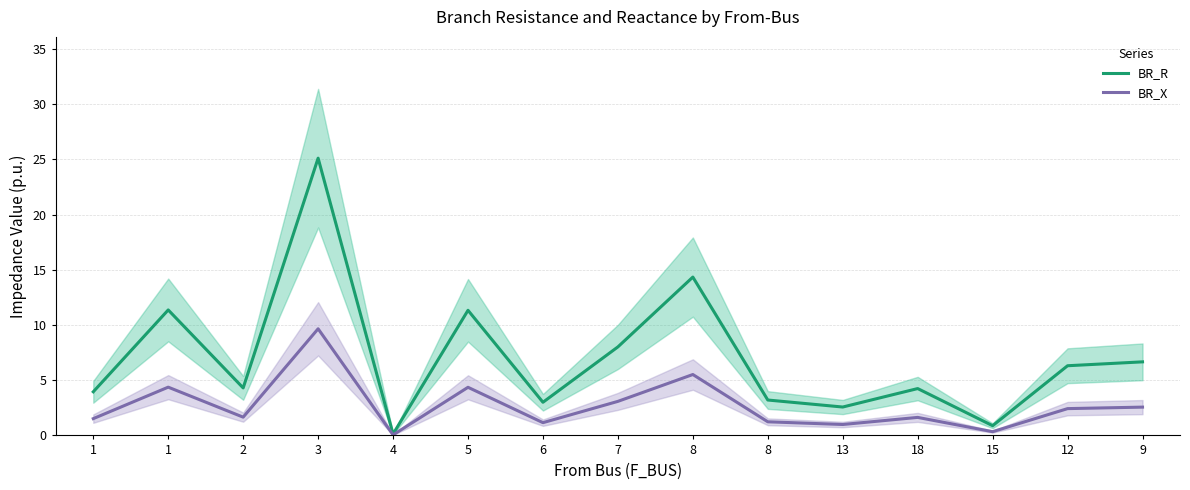

True or false: BR_X has more than 0 points higher than both neighbors.

True